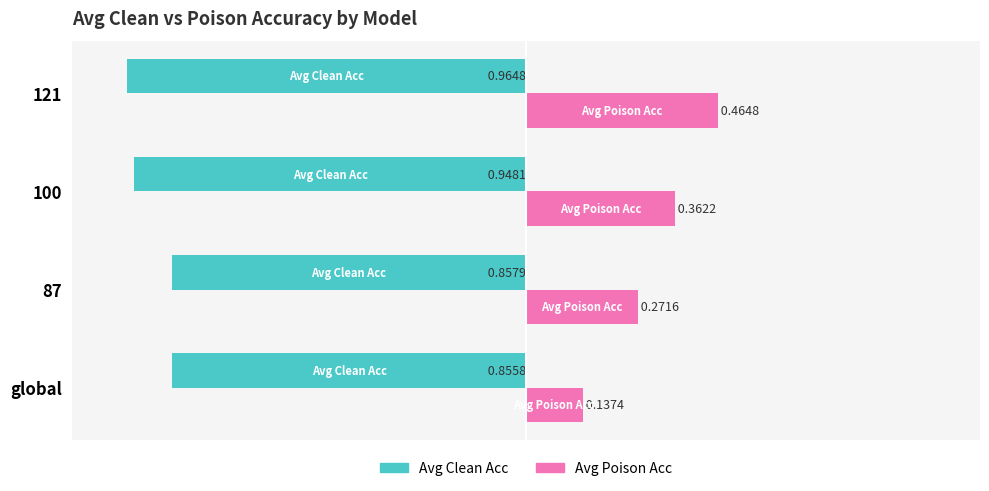

What is the spread (max minus min) of values at 100?

1.3